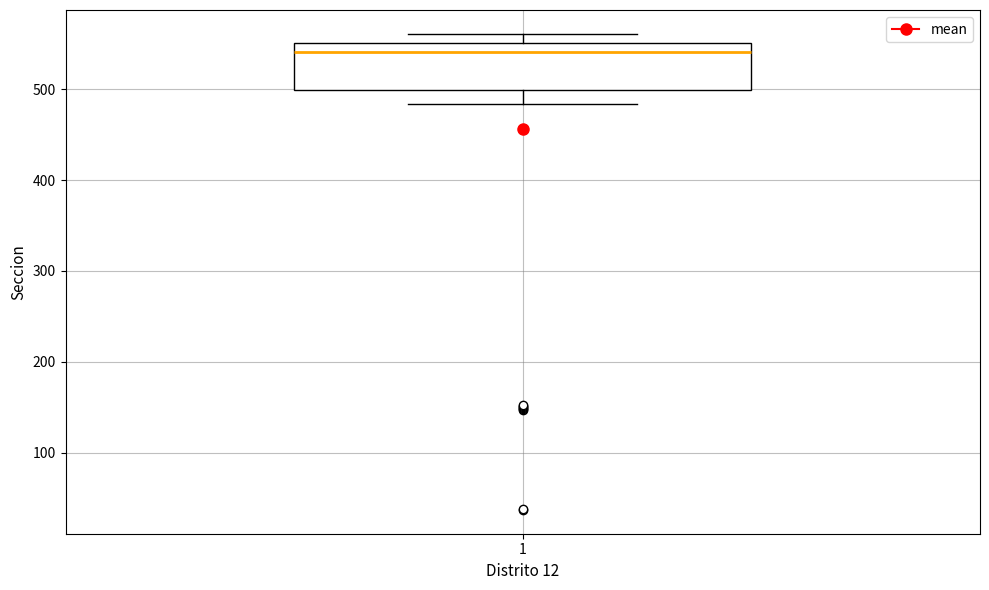

Where does the median line of the box at x = 1 sit on the y-axis? The values are not printed on the chart, so give them approximately, as read against the axis.

540